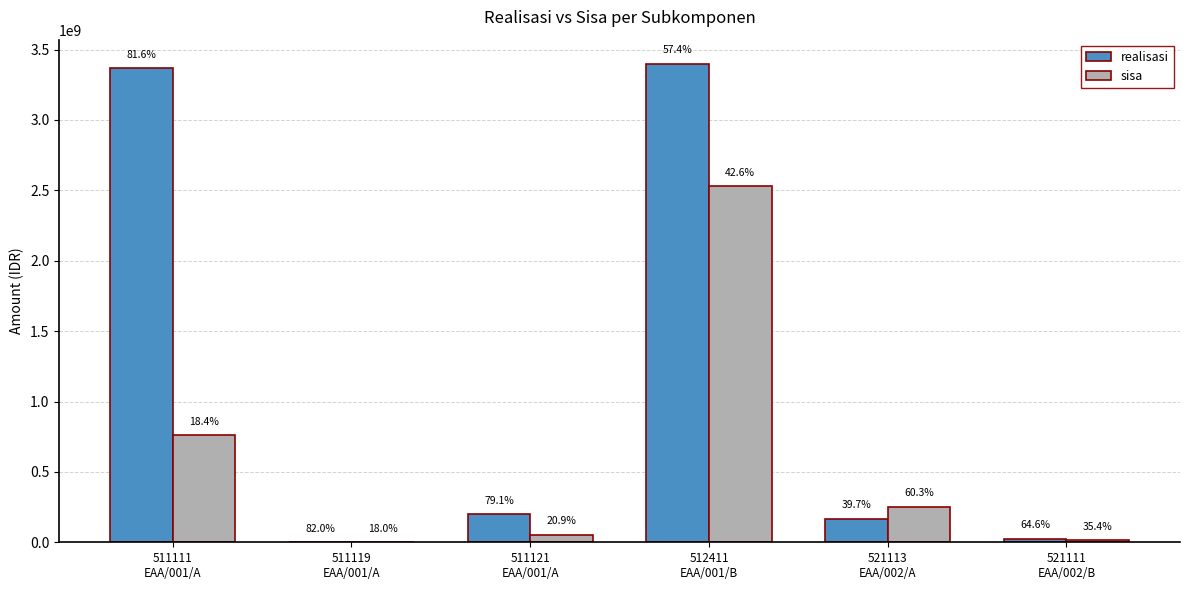

What is the total value across all series at 521113
EAA/002/A?

420048000